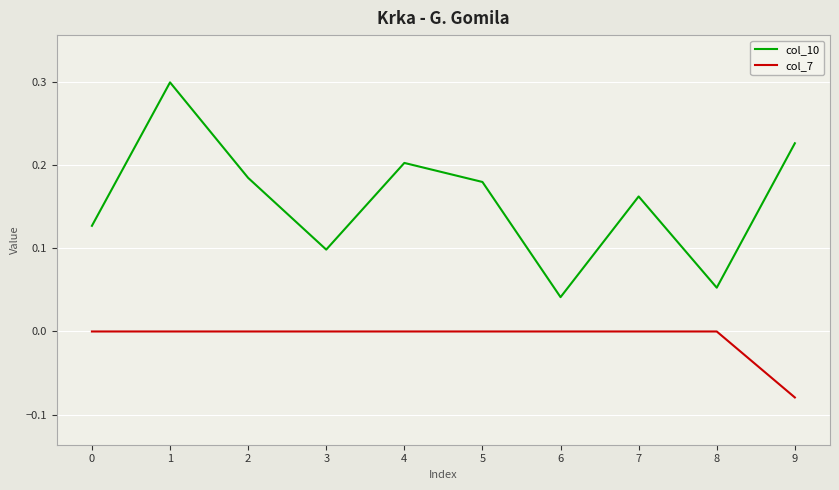

Which series has the largest total across all categories?

col_10